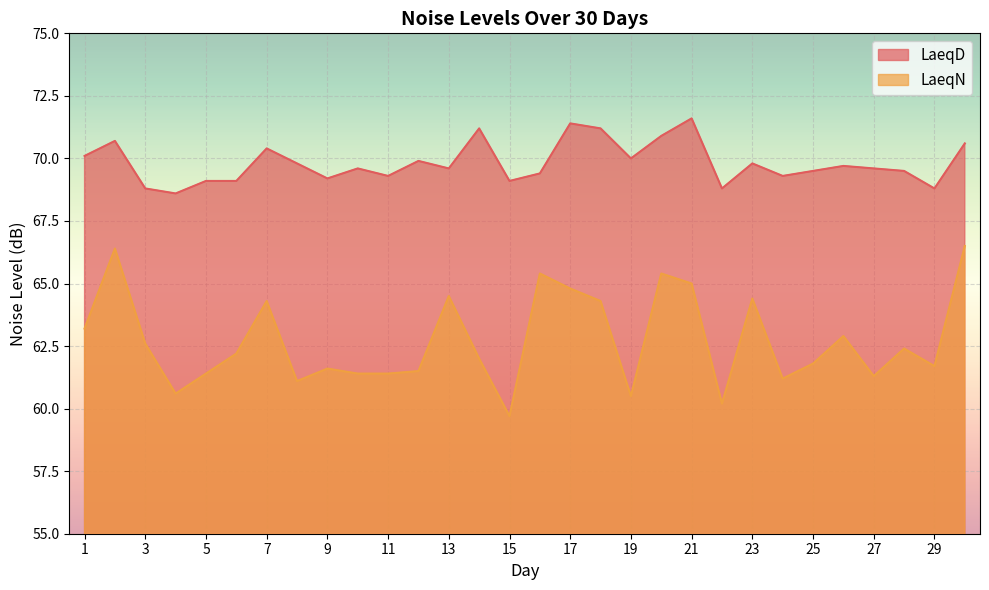

List the series in order of their peak value, highest first.

LaeqD, LaeqN